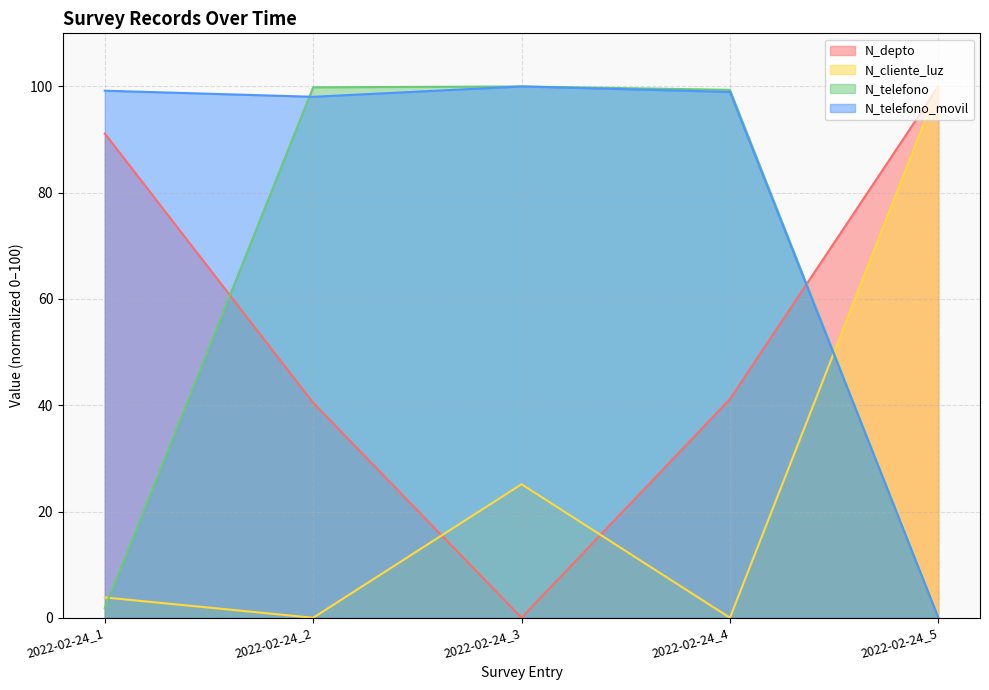

Where is the first local maximum for N_telefono?

2022-02-24_3